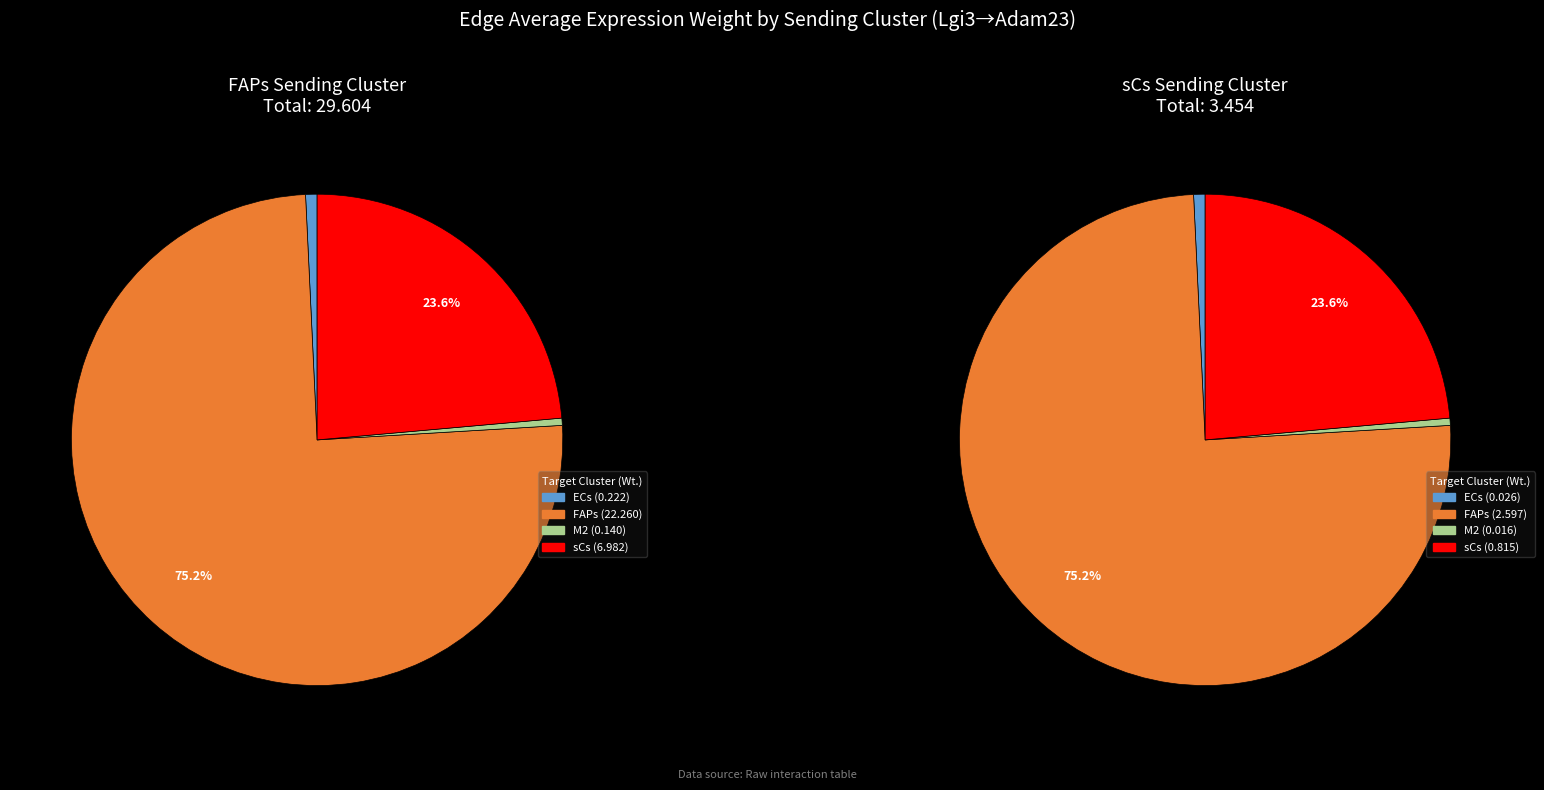

Which slice represents more than half of the pie?

FAPs